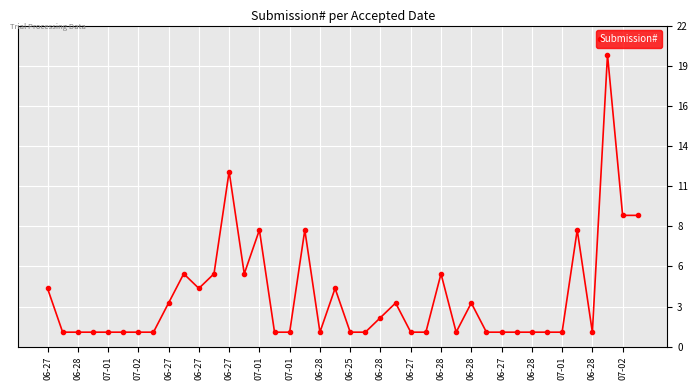

Does the chart have visible grid lines?

Yes